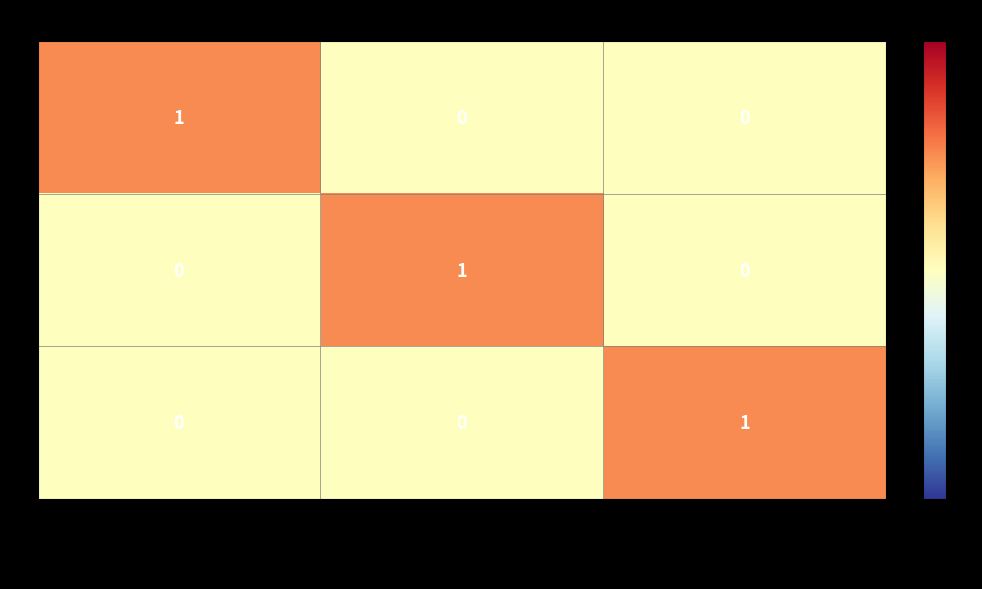

At how many categories does at least one series exceed 0?

3